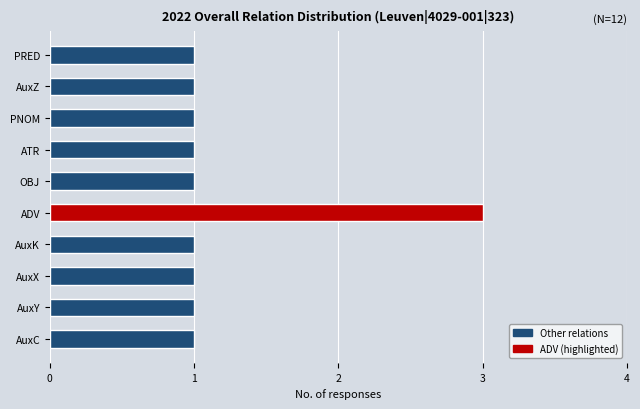

How many bars are there in total?

10